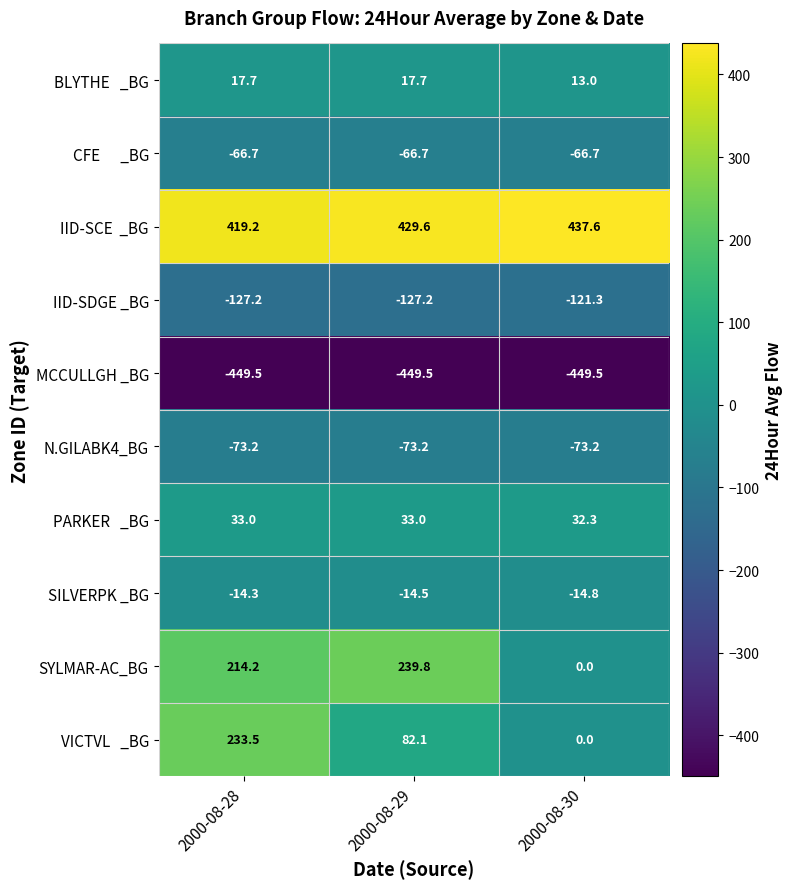

The value of SILVERPK _BG at 2000-08-30 is -24.1. True or false?

False